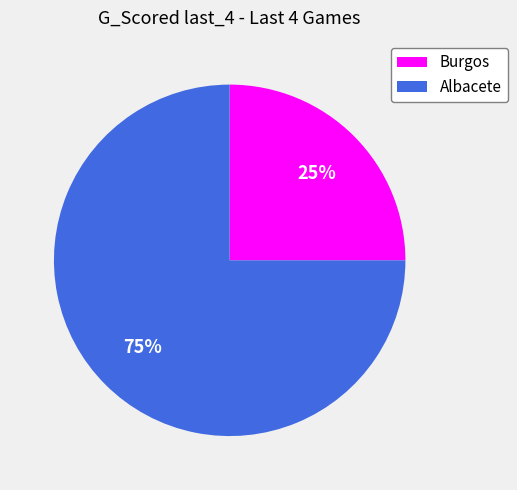

Which slice represents more than half of the pie?

Albacete